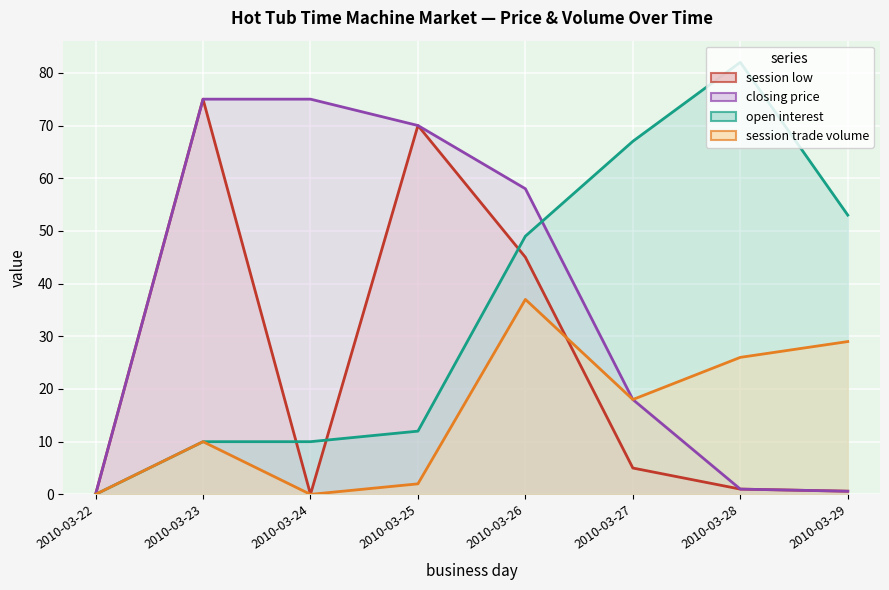

Reading right to left, list all the values displayed in this chart.

session low: 2010-03-29=0.6	2010-03-28=1.0	2010-03-27=5.0	2010-03-26=45.0	2010-03-25=70.0	2010-03-24=0.0	2010-03-23=75.0	2010-03-22=0.0
closing price: 2010-03-29=0.6	2010-03-28=1.0	2010-03-27=18.0	2010-03-26=58.0	2010-03-25=70.0	2010-03-24=75.0	2010-03-23=75.0	2010-03-22=0.0
open interest: 2010-03-29=53.0	2010-03-28=82.0	2010-03-27=67.0	2010-03-26=49.0	2010-03-25=12.0	2010-03-24=10.0	2010-03-23=10.0	2010-03-22=0.0
session trade volume: 2010-03-29=29.0	2010-03-28=26.0	2010-03-27=18.0	2010-03-26=37.0	2010-03-25=2.0	2010-03-24=0.0	2010-03-23=10.0	2010-03-22=0.0